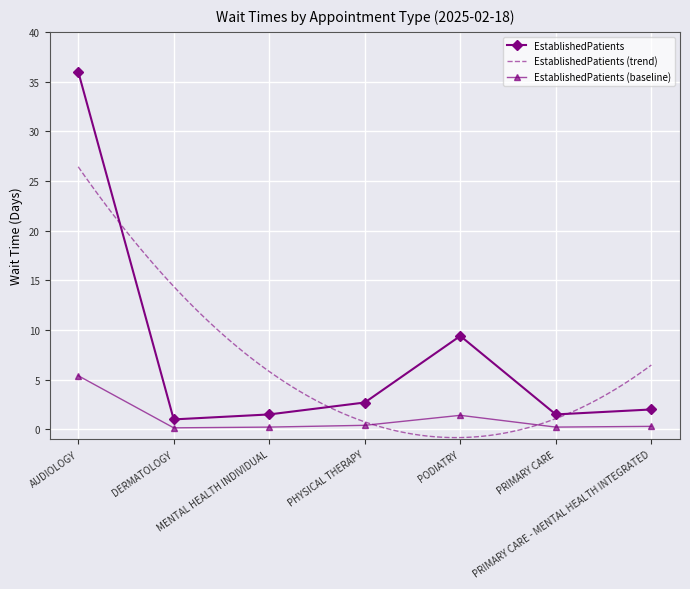

The value at PRIMARY CARE - MENTAL HEALTH INTEGRATED is 0.1. True or false?

False